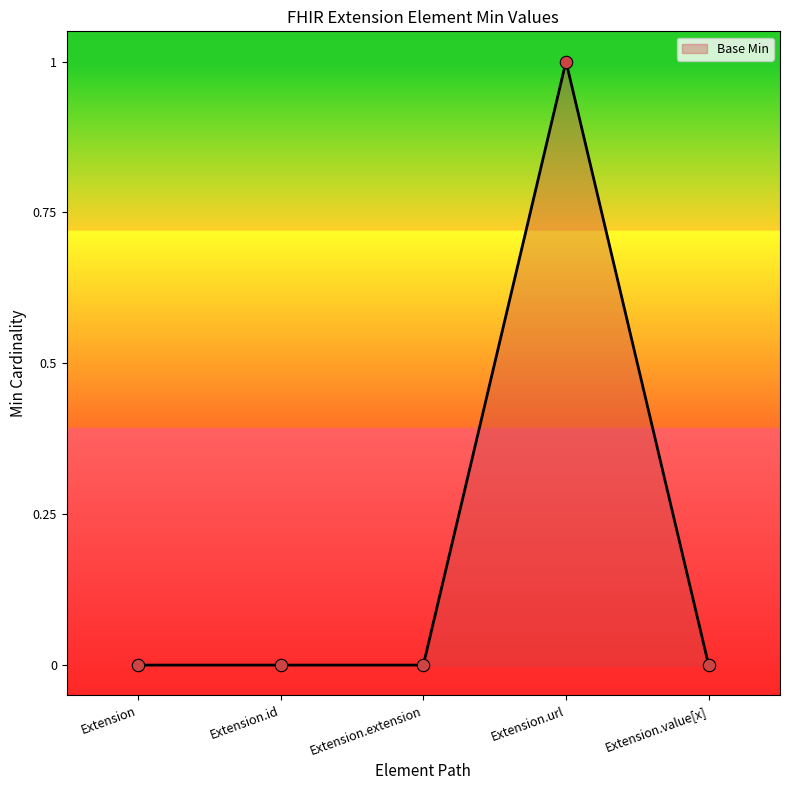

Which has a higher value, Extension.extension or Extension.url?

Extension.url